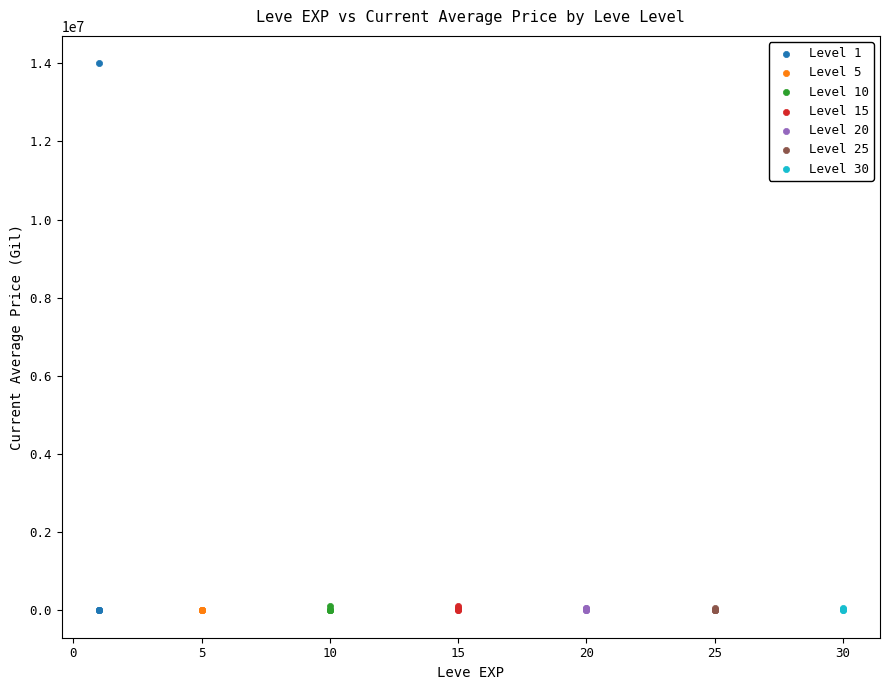

Which series has the largest Y range (max minus min)?

Level 1